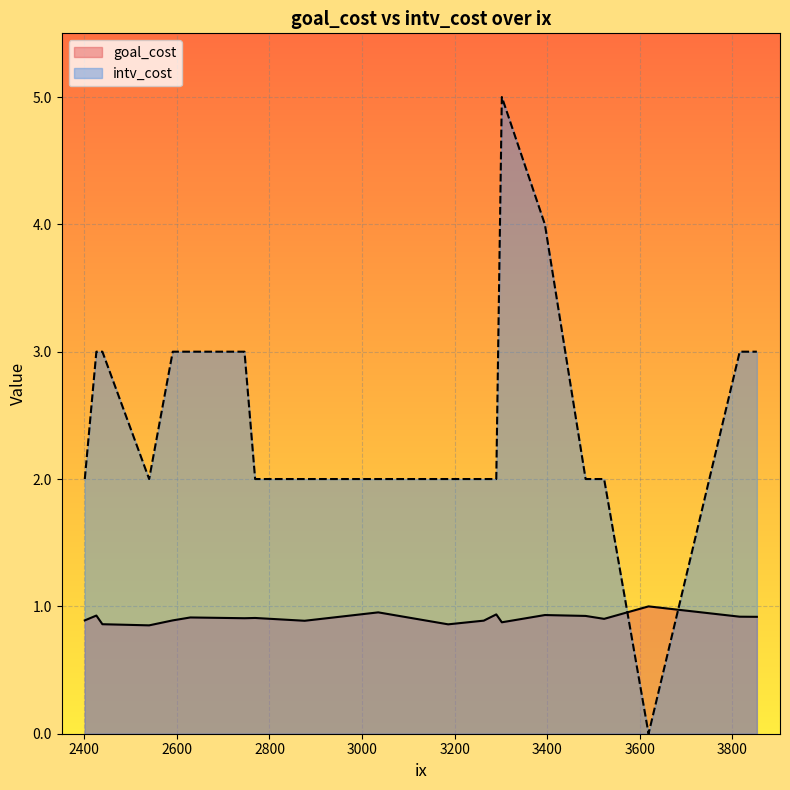

True or false: intv_cost and goal_cost intersect in this chart.

True